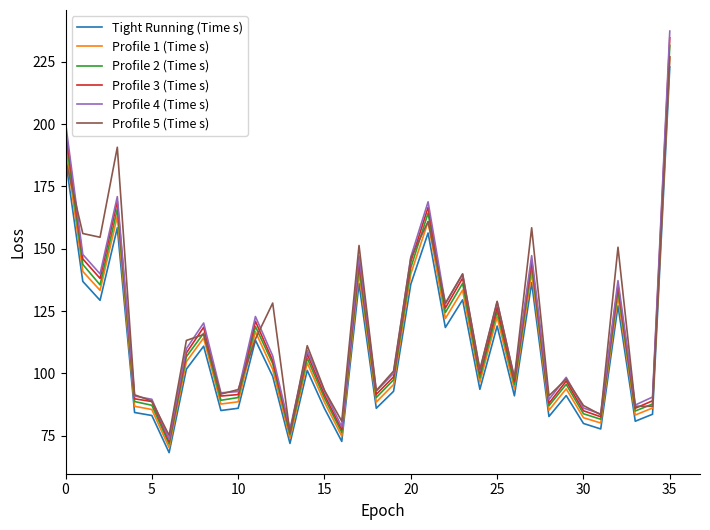

What is the highest value of the Profile 3 (Time s) series?

234.6